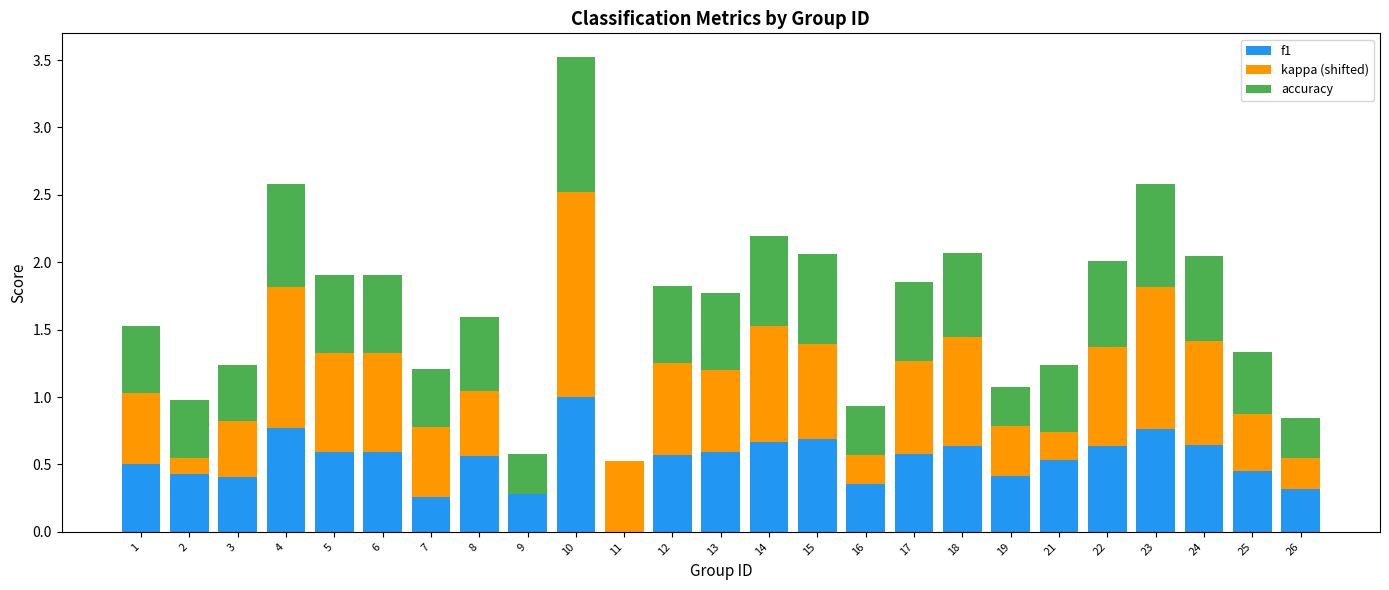

True or false: f1 has a value of 0.2 at 19.

False